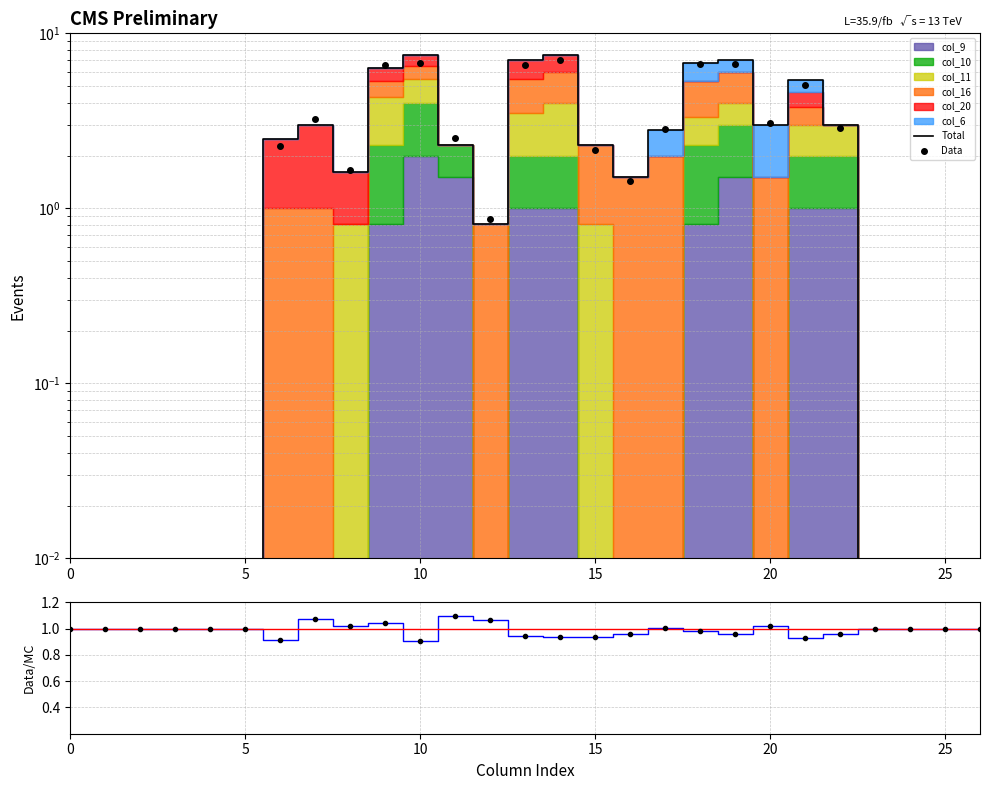

Does the chart have visible grid lines?

Yes